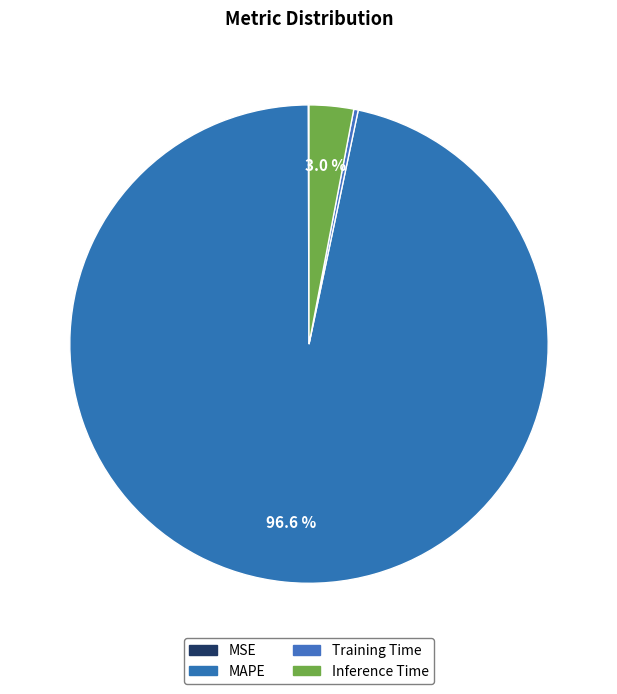

To the nearest percent, what is the difference between the largest and smallest slice percentages?

97%